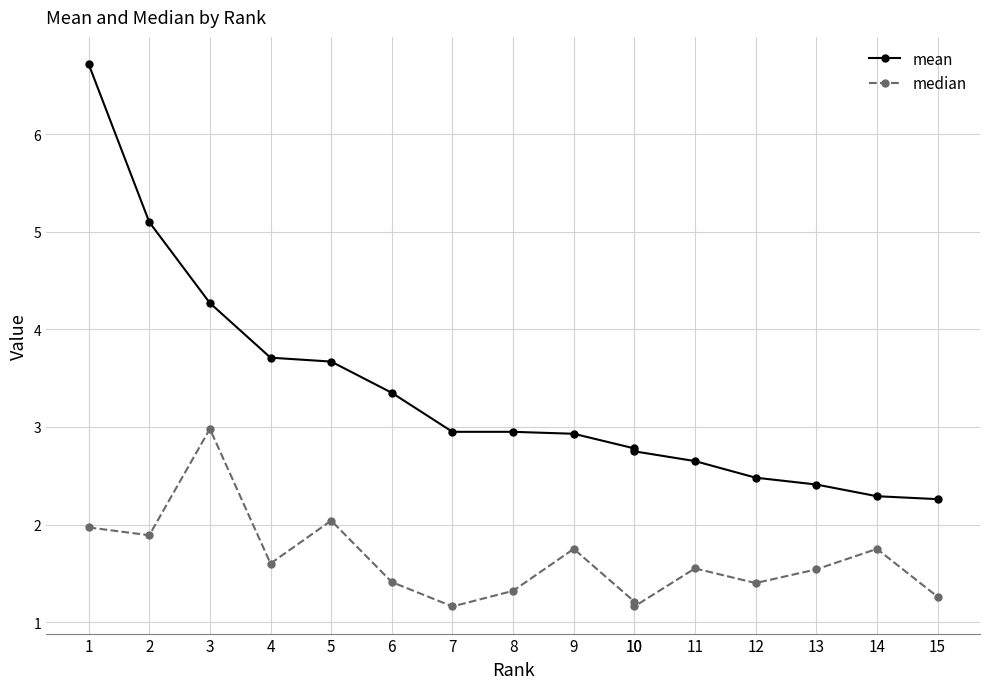

Count the number of data series in this chart.

2